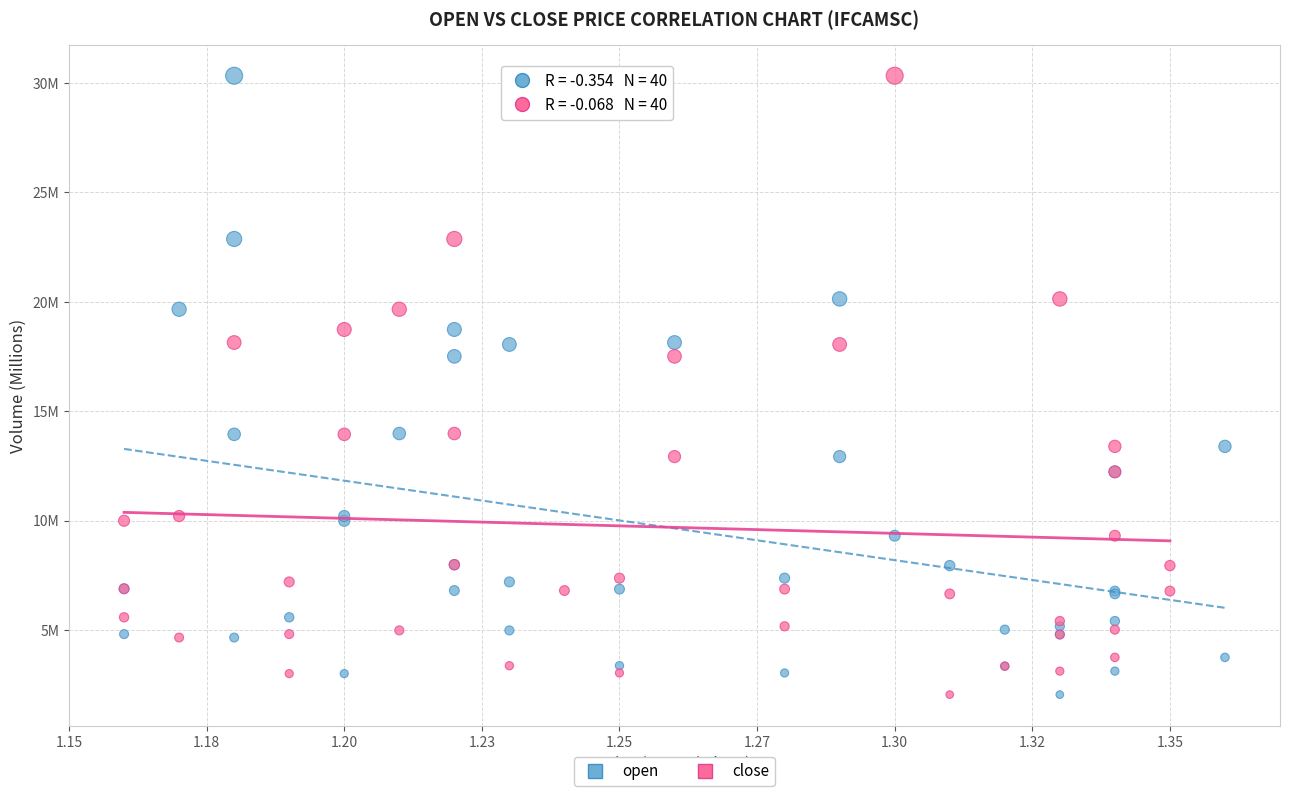

What are all the series names shown in the legend?

open, close